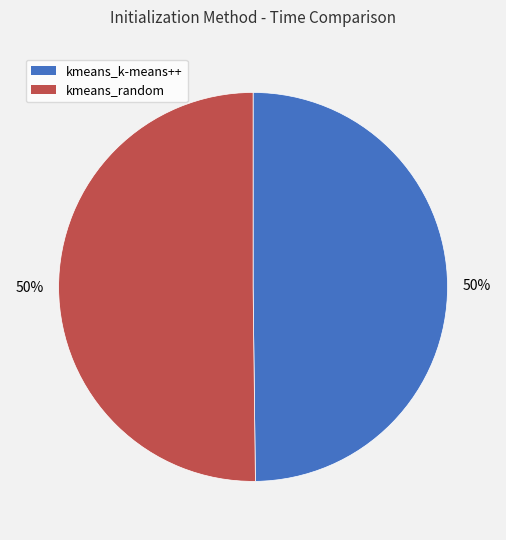

Is the sum of kmeans_random and kmeans_k-means++ greater than half?

Yes